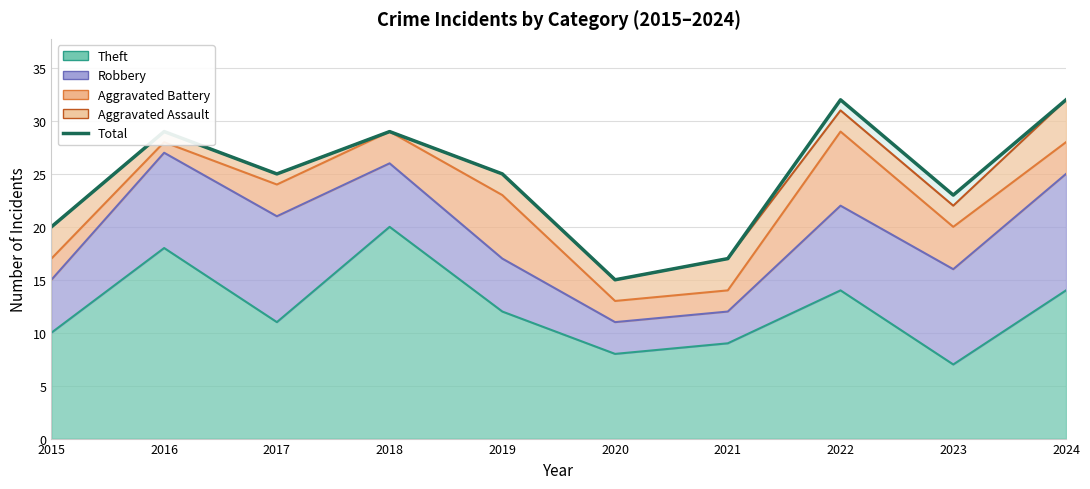

Reading right to left, transcribe all the data shown in this chart.

2024=32	2023=23	2022=32	2021=17	2020=15	2019=25	2018=29	2017=25	2016=29	2015=20